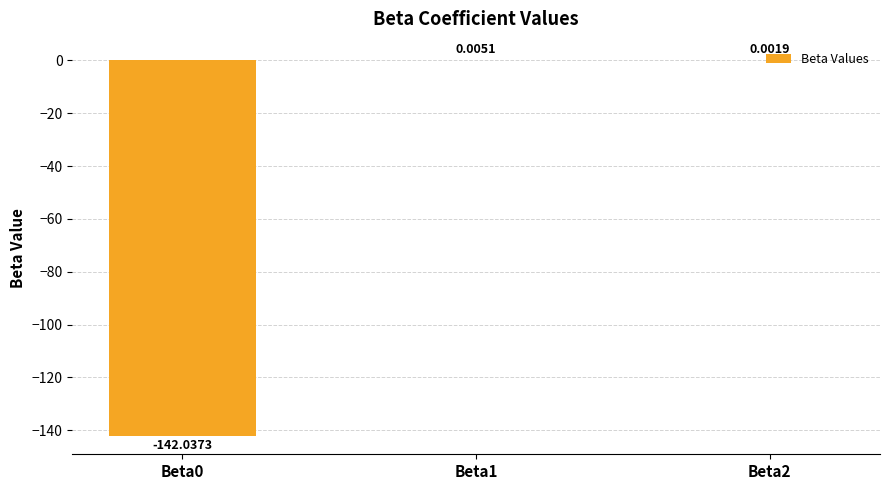

Which category has the highest value across all series?

Beta1